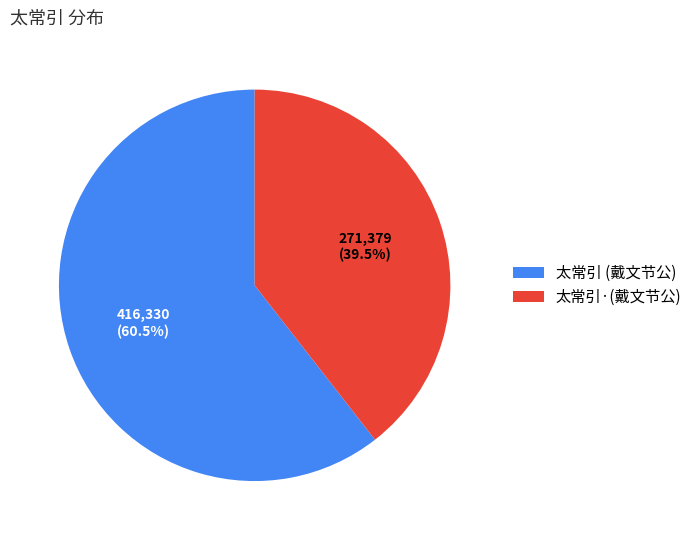

Between 太常引·(戴文节公) and 太常引 (戴文节公), which is larger?

太常引 (戴文节公)